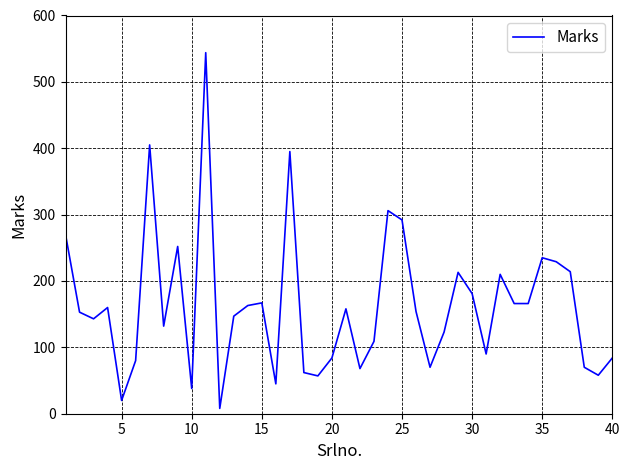

What is the difference between the maximum and minimum values?

536